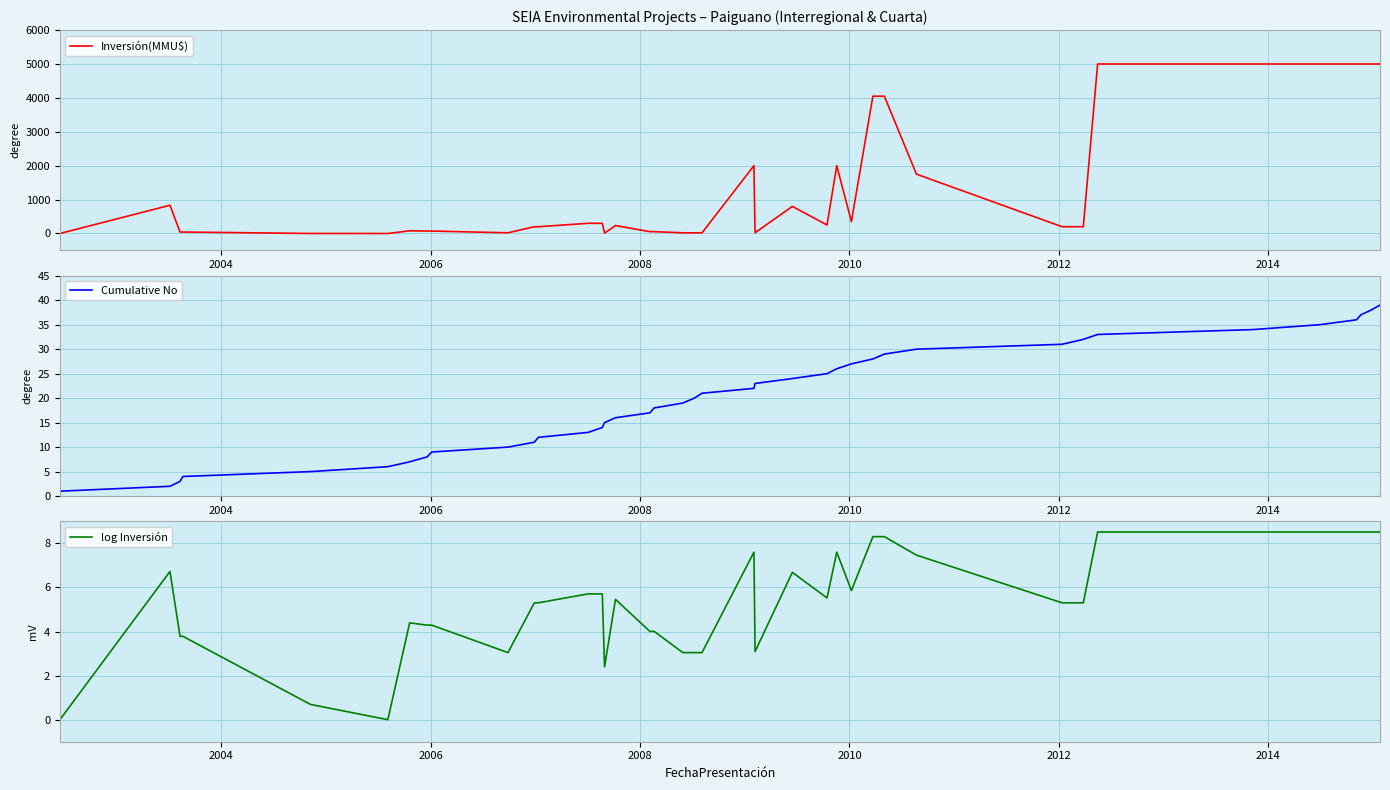

How many values in the Cumulative No series exceed 20?

19